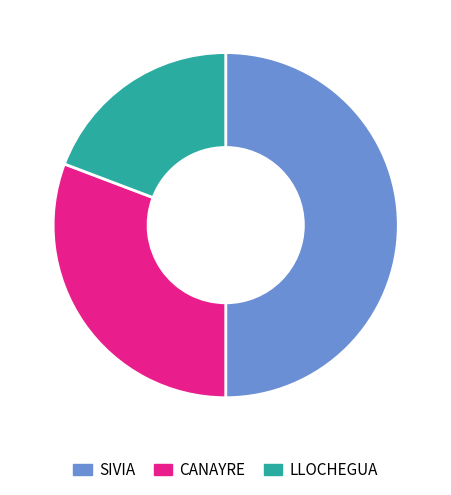

Is the sum of SIVIA and LLOCHEGUA greater than half?

Yes